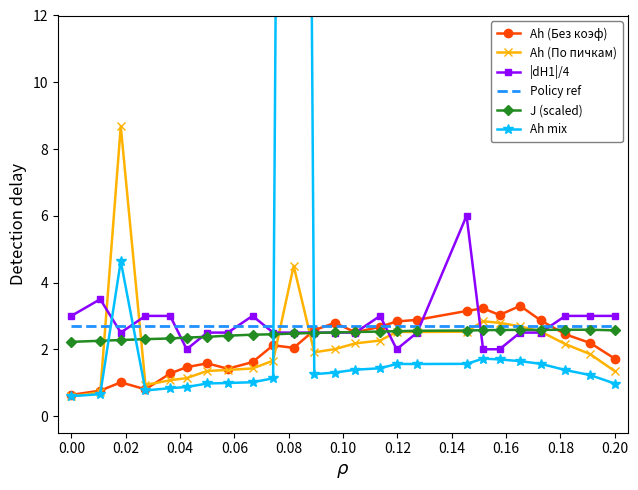

What is the maximum value for Ah (По пичкам)?

8.7